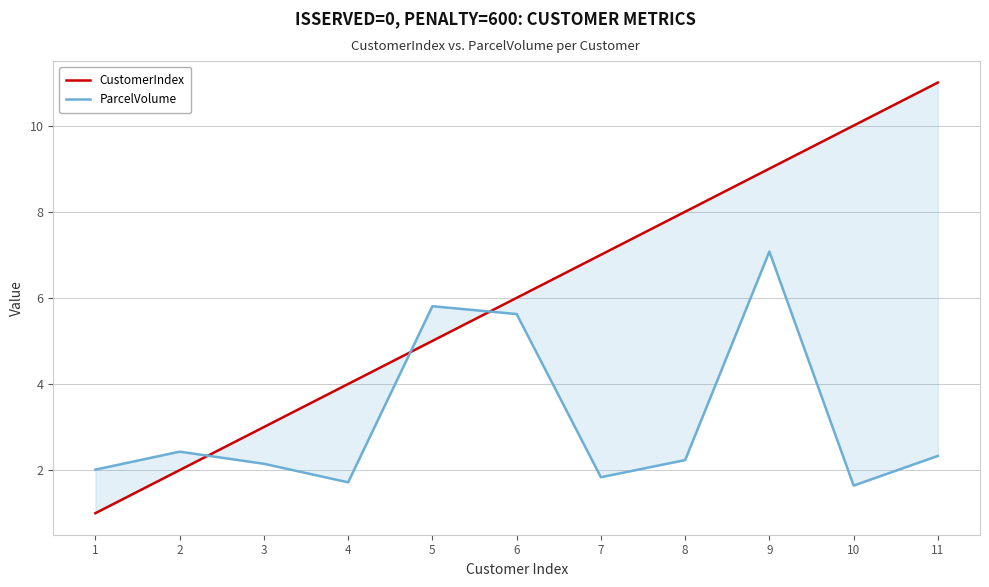

What is the sum of all ParcelVolume values?

34.8